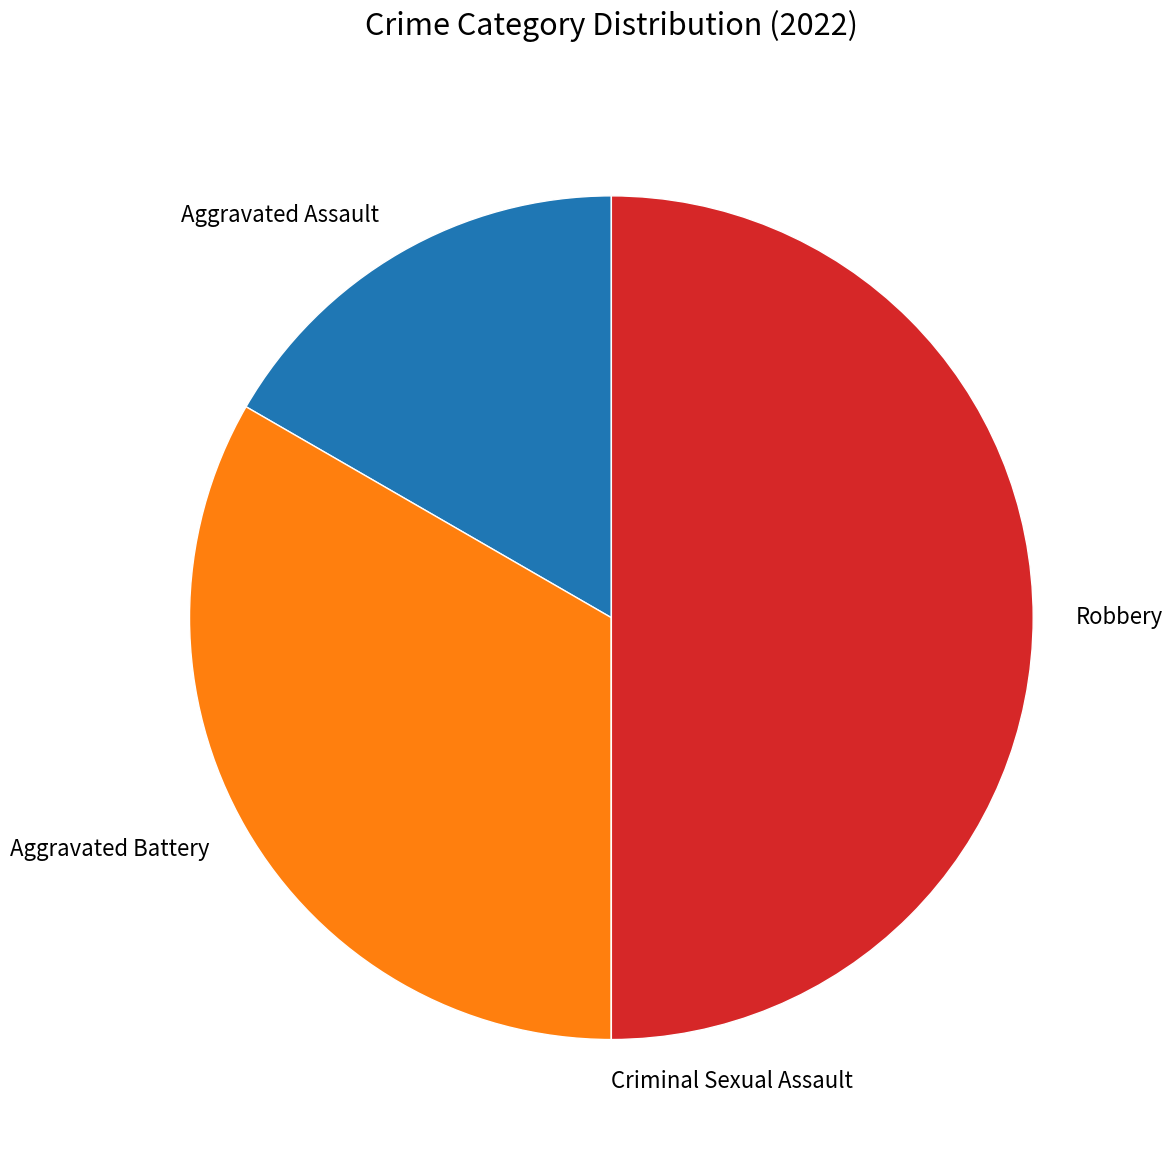

True or false: Aggravated Assault accounts for 27% of the total.

False